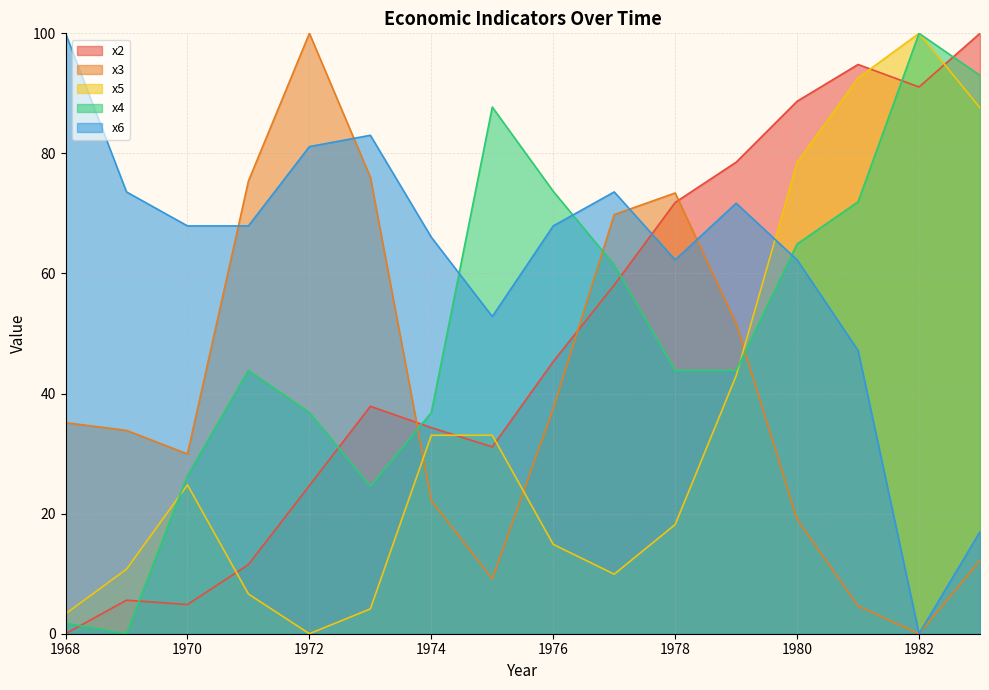

What is the value of the x4 point at the 16th from the left?

93.0